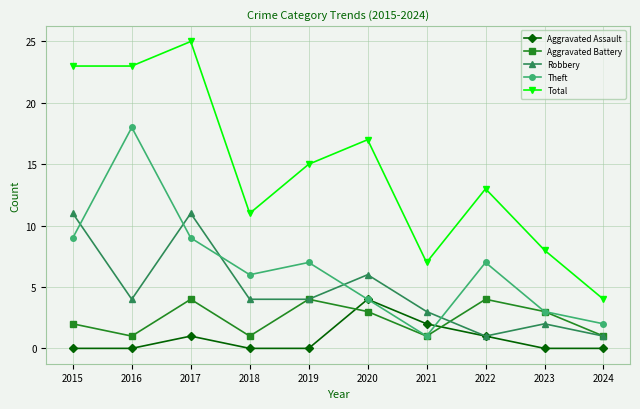

How many times do Aggravated Assault and Aggravated Battery cross each other?

2